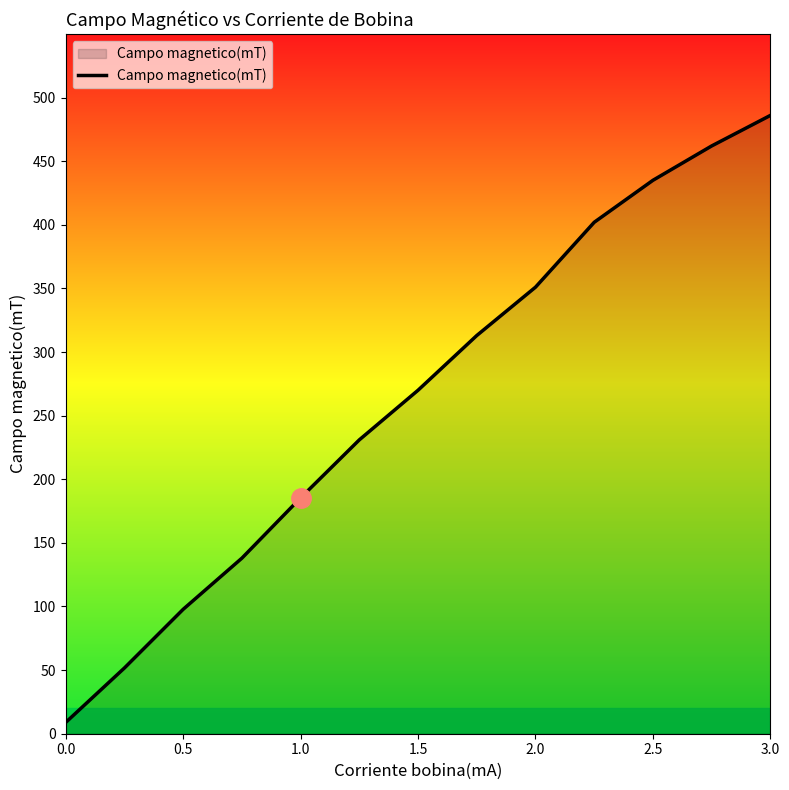

What is the difference between the maximum and minimum values?

477.1